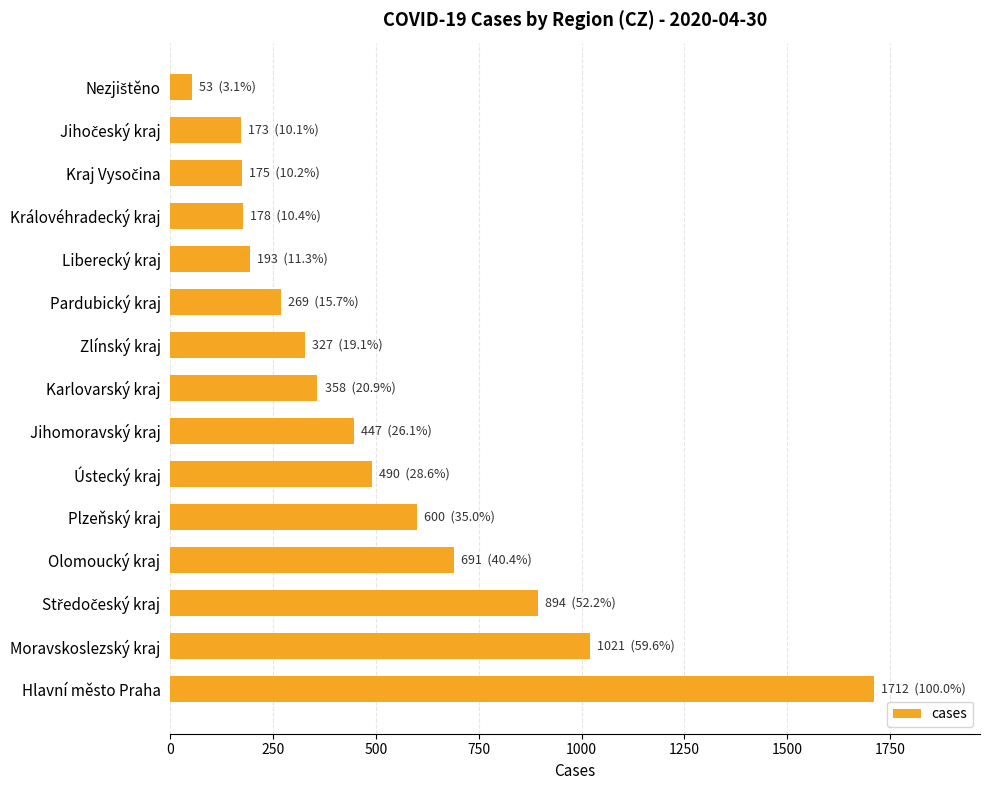

Which label corresponds to the largest value in the chart?

Hlavní město Praha